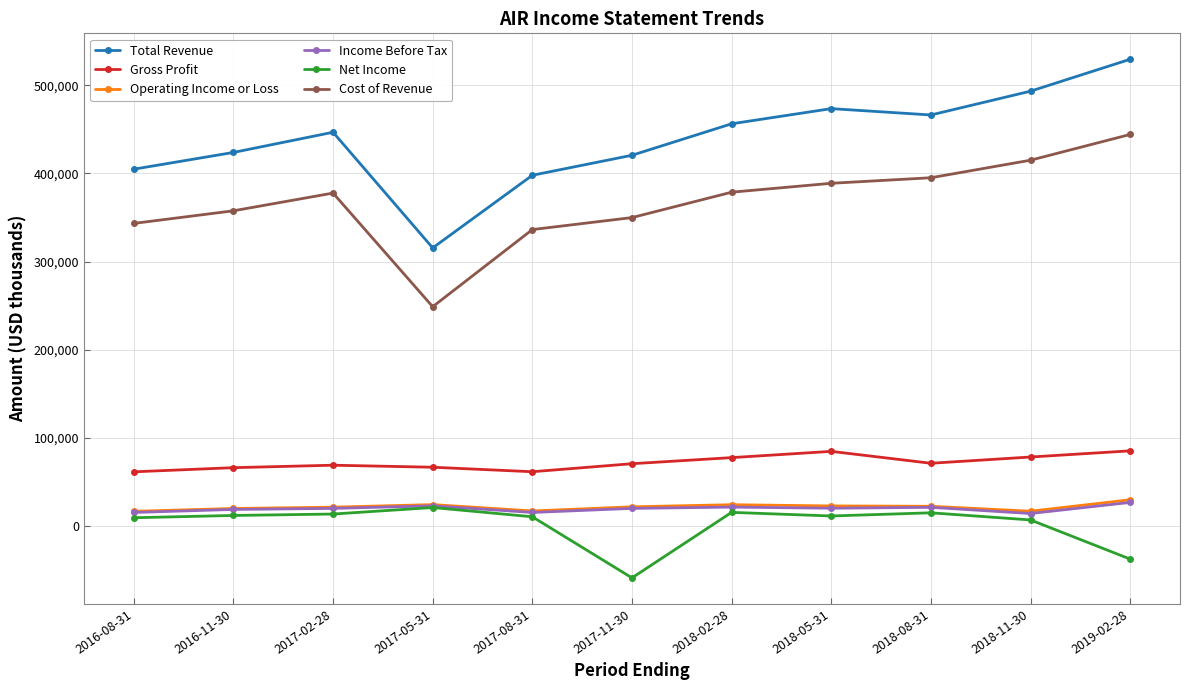

True or false: Gross Profit and Net Income cross at least once.

False